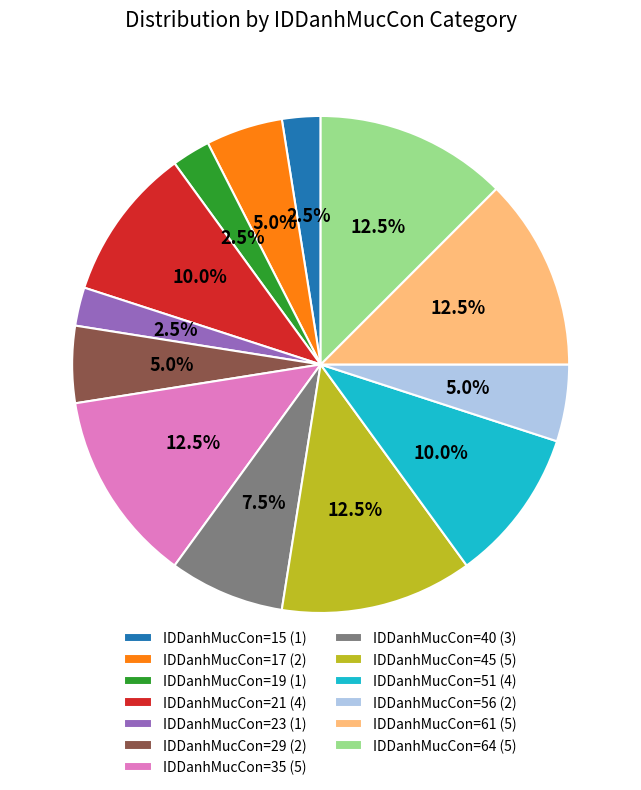

To the nearest percent, what is the combined percentage of IDDanhMucCon=35 and IDDanhMucCon=61?

25%